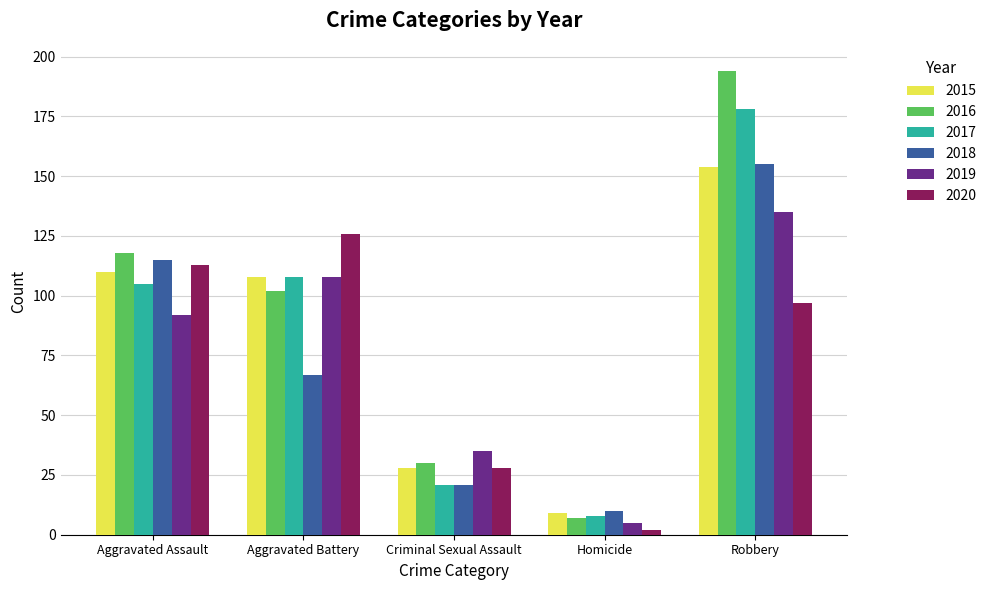

At how many categories does at least one series exceed 108?

3